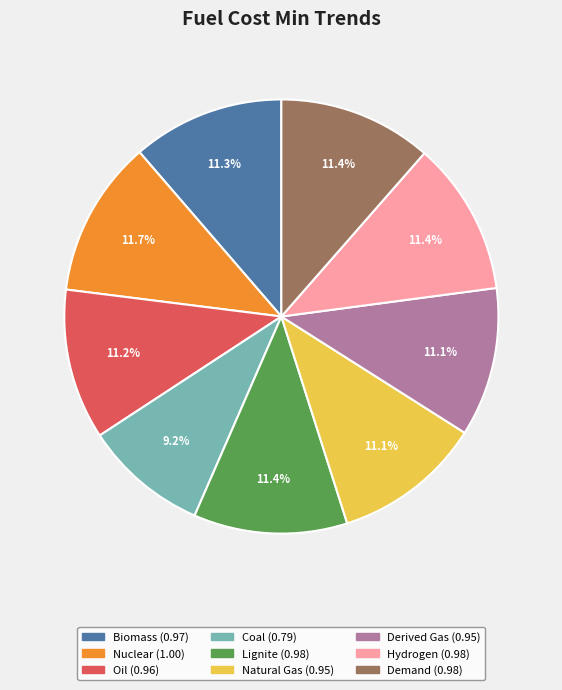

To the nearest percent, what portion does Coal represent?

9%